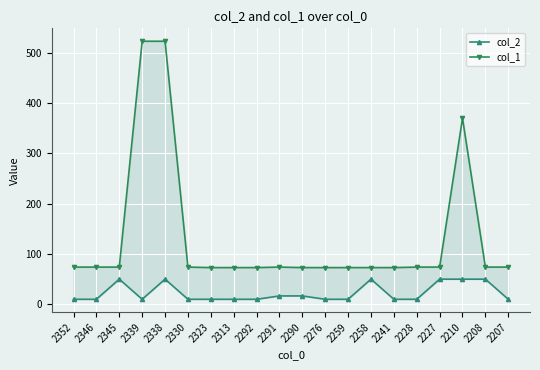

Reading right to left, extract all data points from this chart.

col_2: 10.0	50.0	50.0	50.0	10.0	10.0	50.0	10.0	10.0	16.7	16.7	10.0	10.0	10.0	10.0	50.0	10.0	50.0	10.0	10.0
col_1: 74.0	74.0	370.0	74.0	74.0	73.0	73.0	73.0	73.0	73.0	74.0	73.0	73.0	73.0	74.0	523.0	523.0	74.0	74.0	74.0